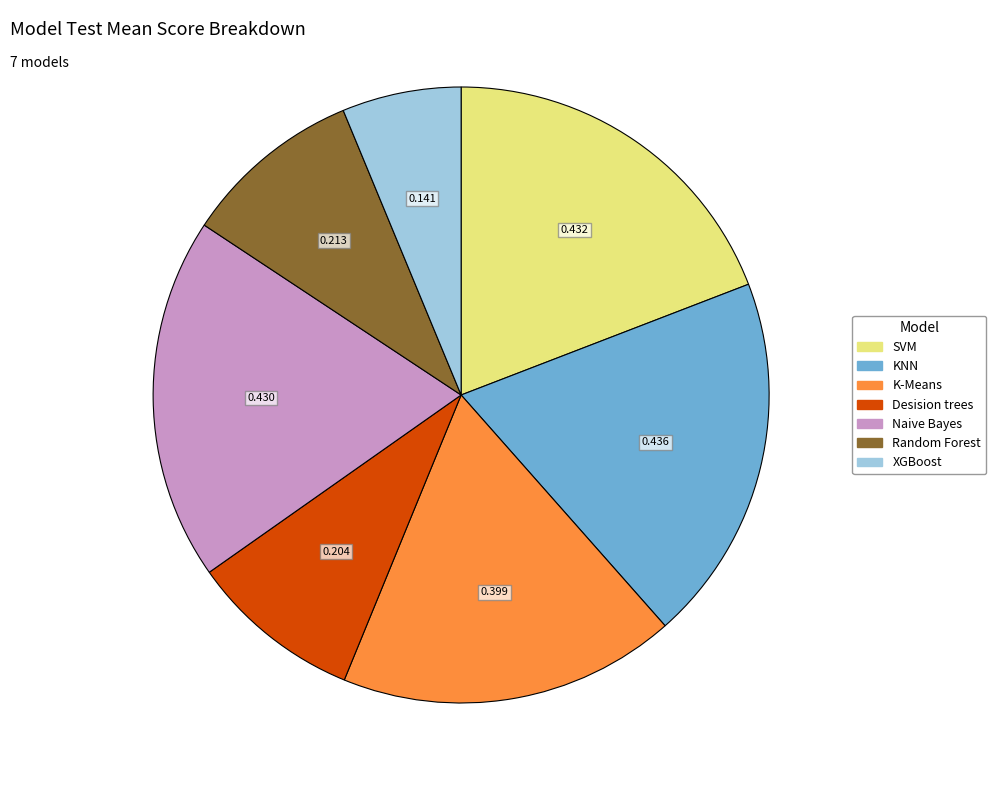

Is it true that K-Means is 18% of the pie?

True